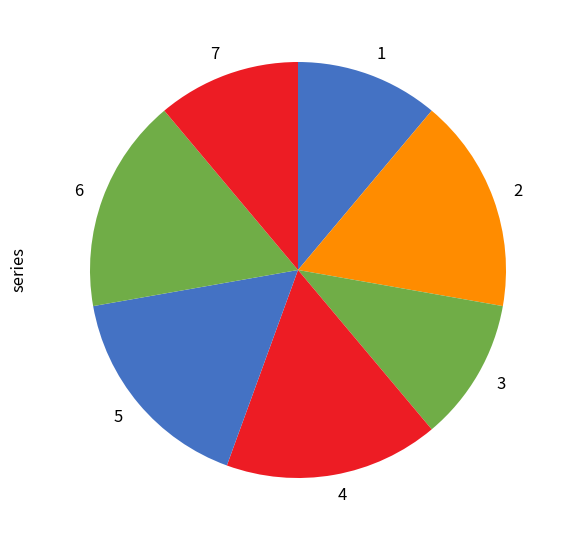

Count the number of slices in the pie.

7